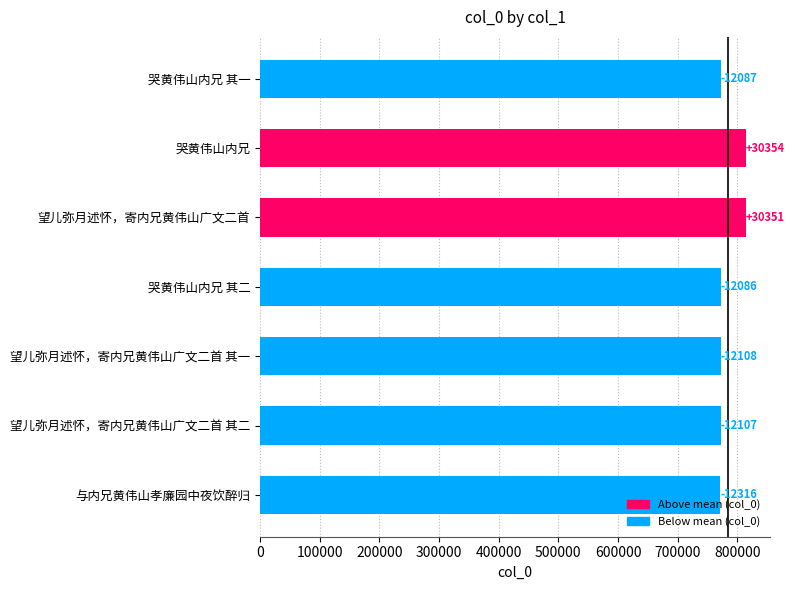

Are the bars horizontal?

Yes